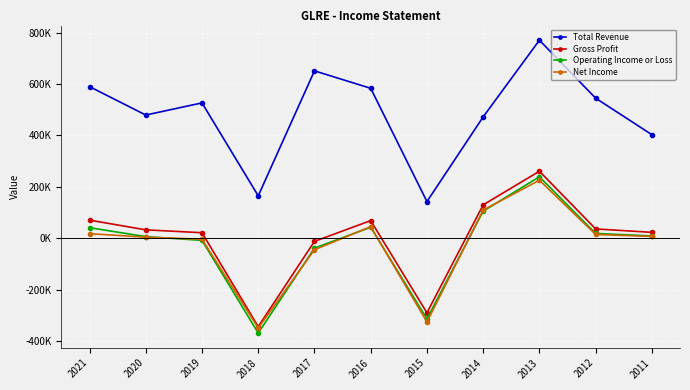

The value of Gross Profit at 2012 is 36100. True or false?

True